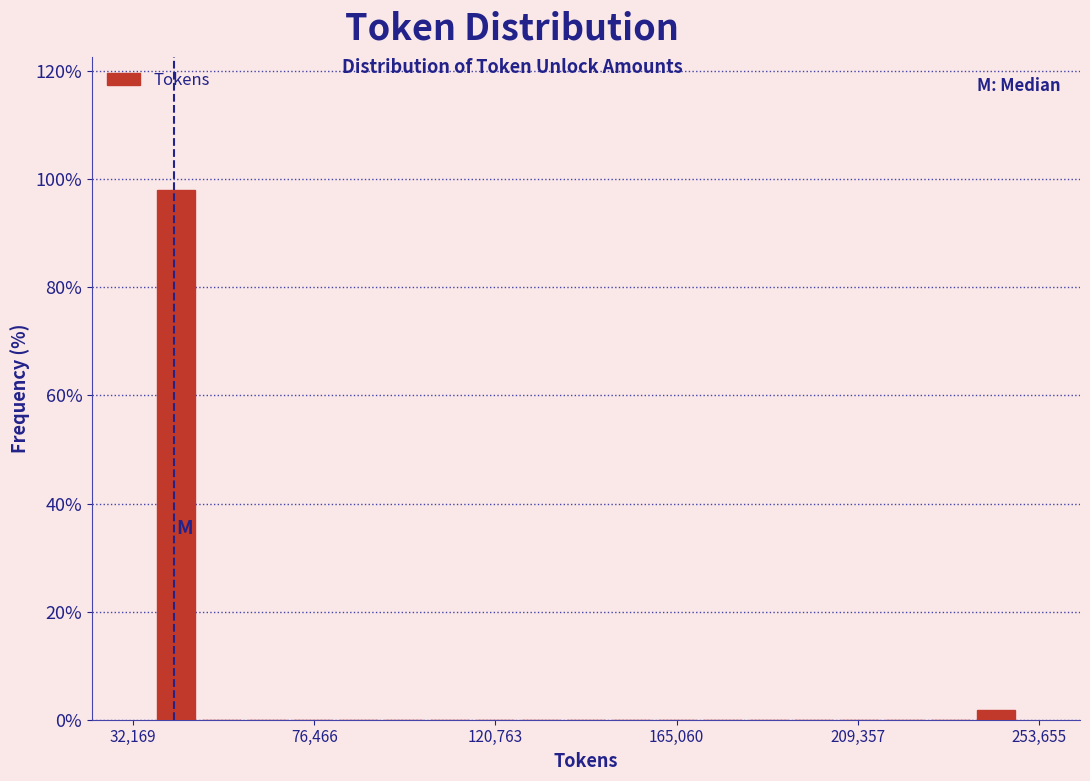

Read against the x-axis, roughly where is the centre of the tallest bar?

45000